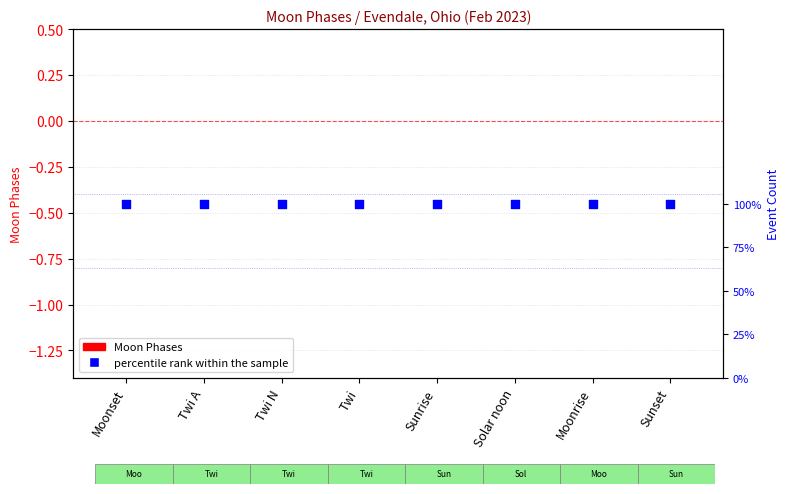

Is the value of percentile rank within the sample at Sunrise greater than the value of Moon Phases at Solar noon?

Yes